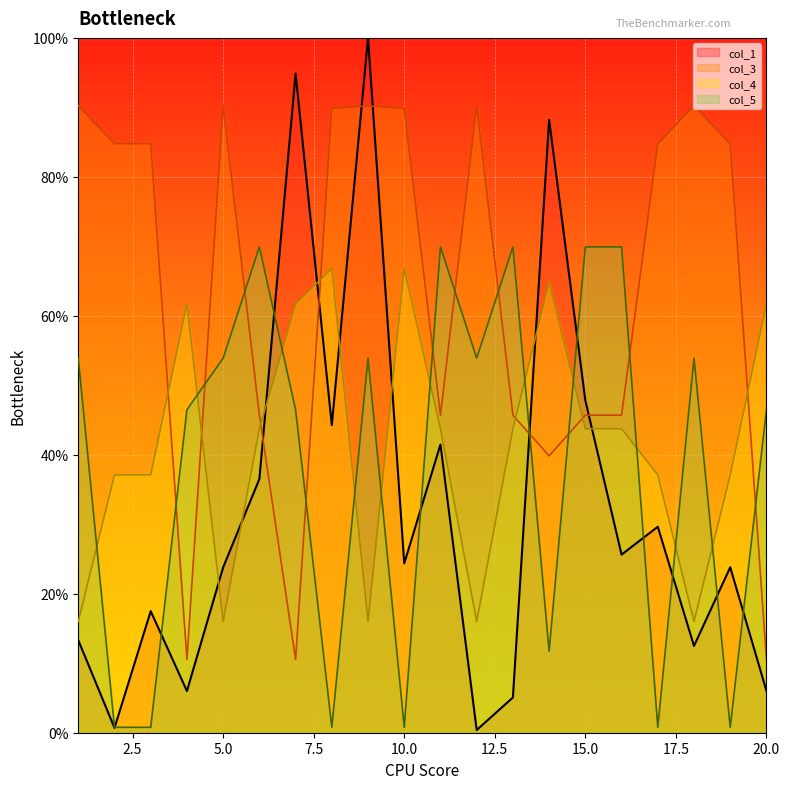

Rank the series by their maximum value, from lowest to highest.

col_4, col_5, col_3, col_1